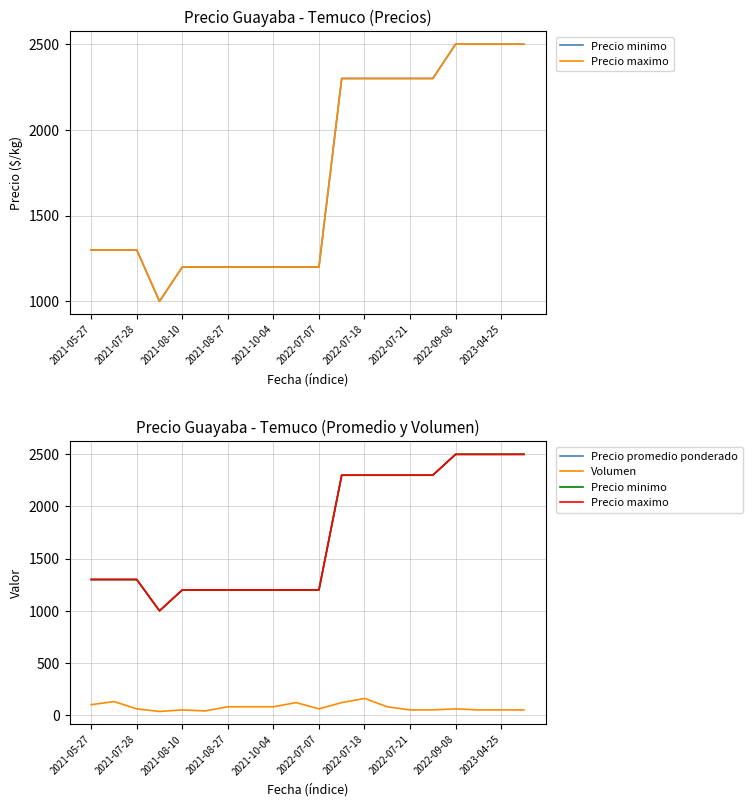

Which series has the largest range (max minus min)?

Precio minimo